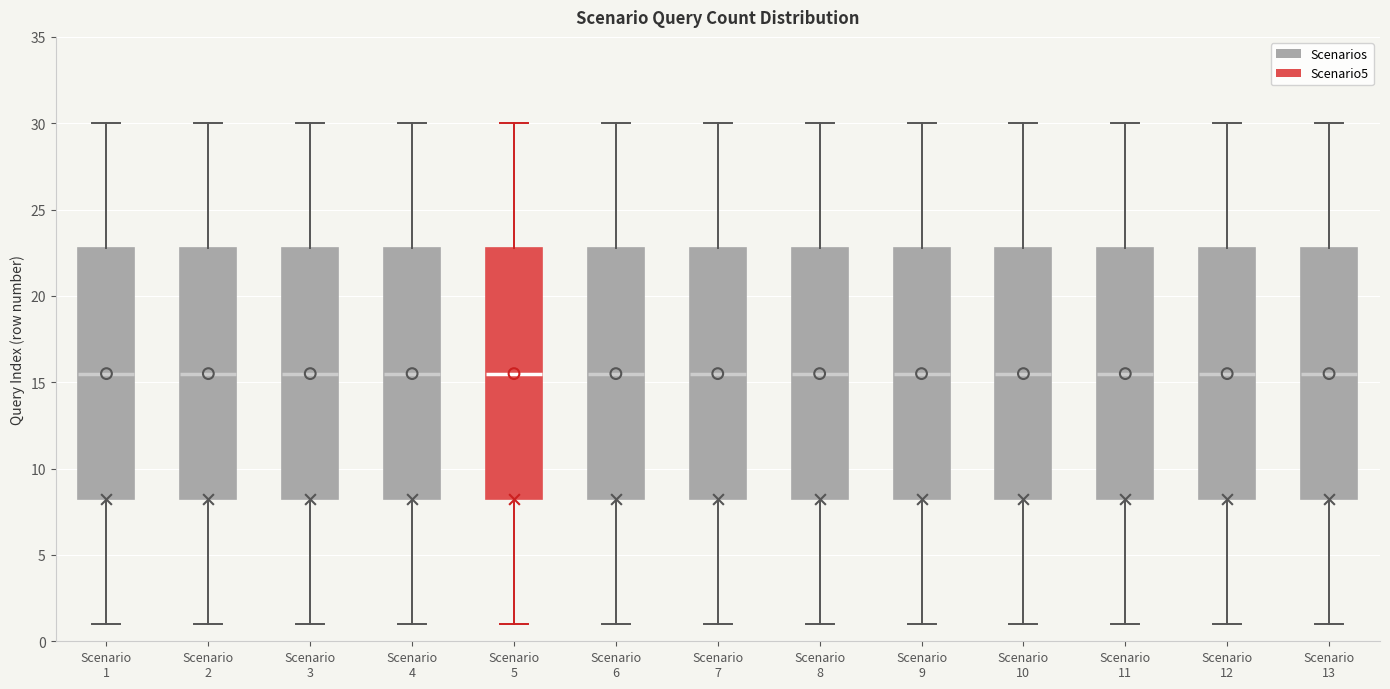

Reading left to right, read every box against the y-axis: the position of its median line, the range the box covers, and the ends of its whiskers. The values are not printed on the chart, so give them approximately, as read against the axis.

Scenario 1: median 15.5, box 8.5 to 23.0, whiskers 1.0 to 30.0
Scenario 2: median 15.5, box 8.5 to 23.0, whiskers 1.0 to 30.0
Scenario 3: median 15.5, box 8.5 to 23.0, whiskers 1.0 to 30.0
Scenario 4: median 15.5, box 8.5 to 23.0, whiskers 1.0 to 30.0
Scenario 5: median 15.5, box 8.5 to 23.0, whiskers 1.0 to 30.0
Scenario 6: median 15.5, box 8.5 to 23.0, whiskers 1.0 to 30.0
Scenario 7: median 15.5, box 8.5 to 23.0, whiskers 1.0 to 30.0
Scenario 8: median 15.5, box 8.5 to 23.0, whiskers 1.0 to 30.0
Scenario 9: median 15.5, box 8.5 to 23.0, whiskers 1.0 to 30.0
Scenario 10: median 15.5, box 8.5 to 23.0, whiskers 1.0 to 30.0
Scenario 11: median 15.5, box 8.5 to 23.0, whiskers 1.0 to 30.0
Scenario 12: median 15.5, box 8.5 to 23.0, whiskers 1.0 to 30.0
Scenario 13: median 15.5, box 8.5 to 23.0, whiskers 1.0 to 30.0